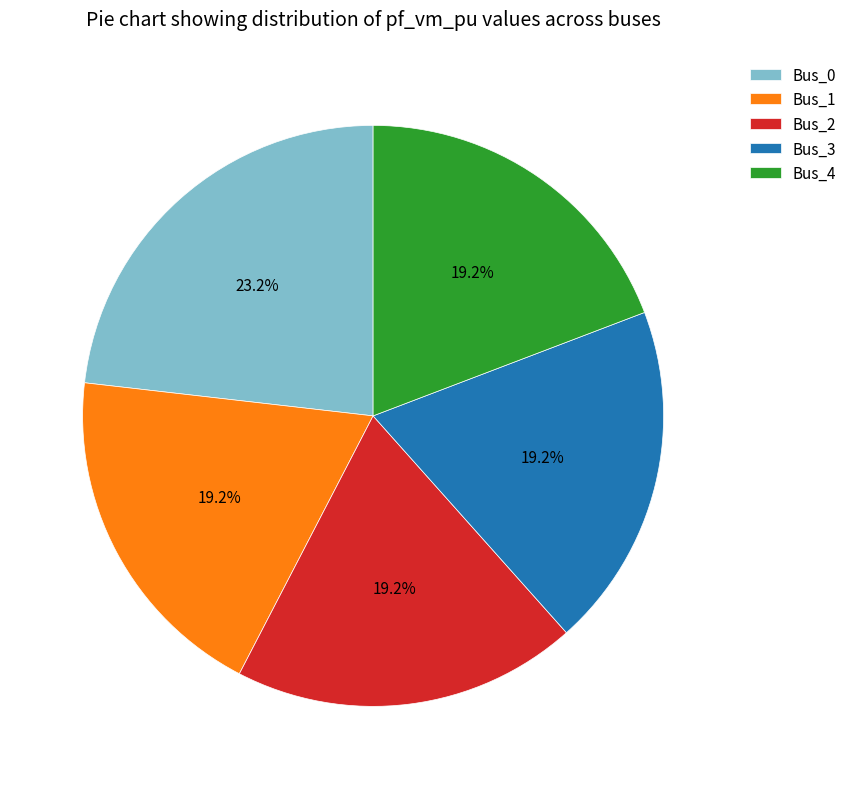

What percentage do Bus_3 and Bus_0 together represent?

42.4%